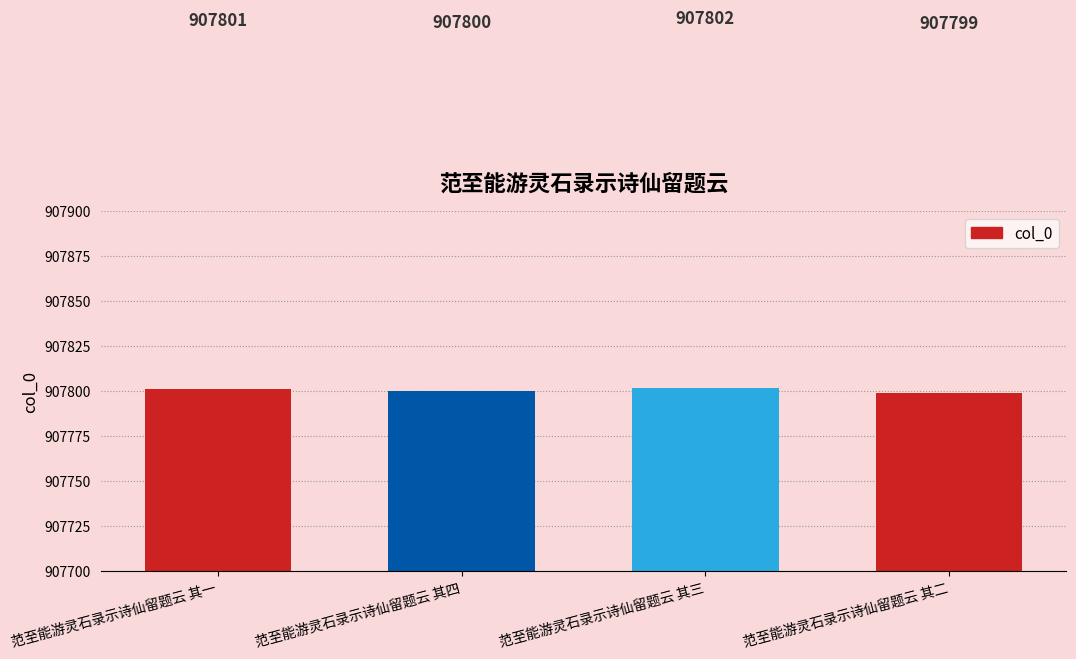

What is the sum of all values?

3631202